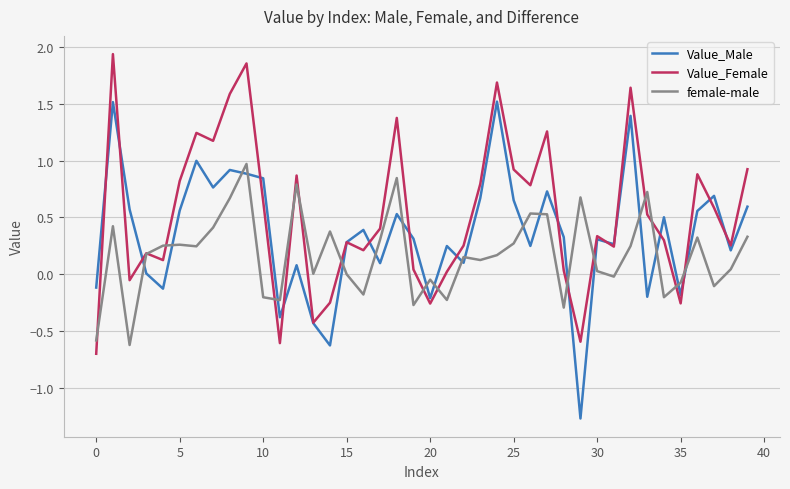

Which series has the largest range (max minus min)?

Value_Male